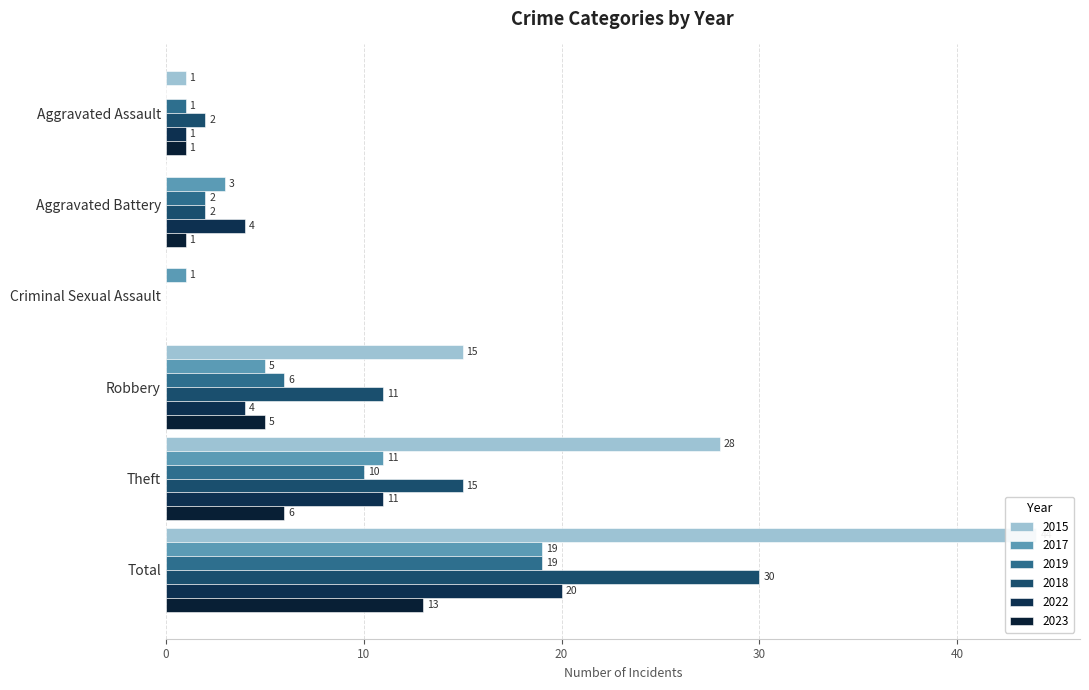

Between Aggravated Assault and Total, which is larger?

Total